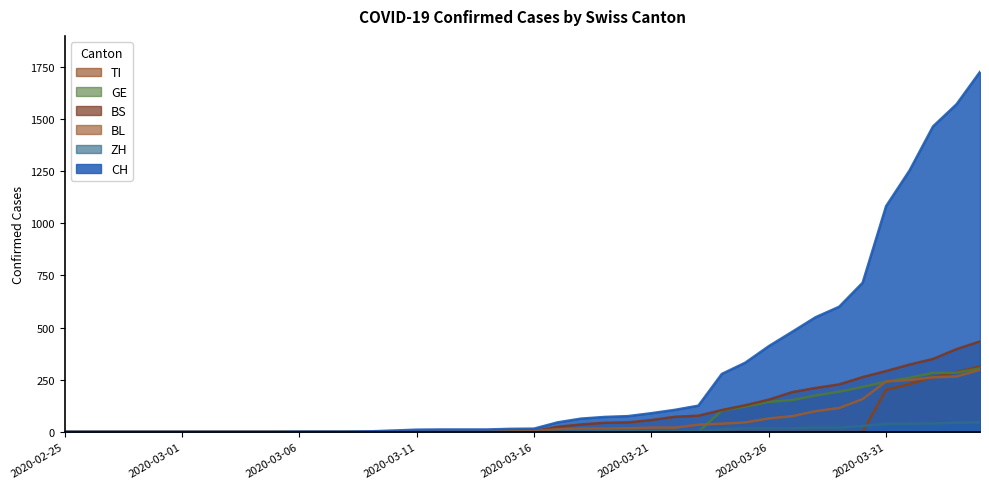

How many data points does each series have?

40